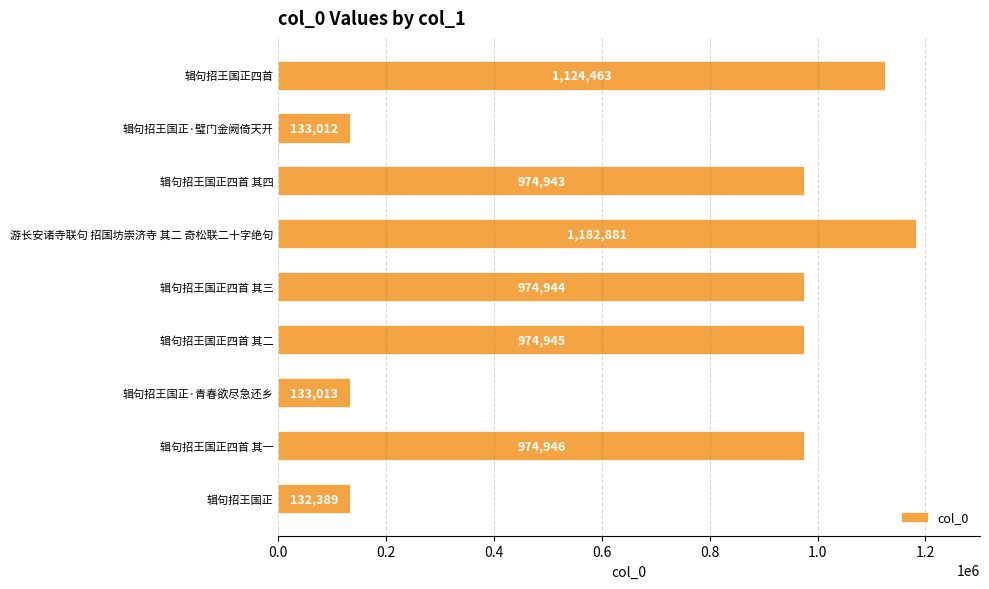

Reading top to bottom, transcribe all the data shown in this chart.

1124463	133012	974943	1182881	974944	974945	133013	974946	132389